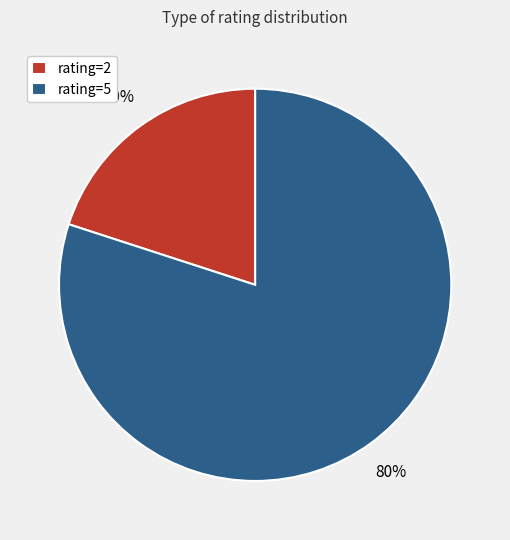

Which has a higher value, rating=2 or rating=5?

rating=5